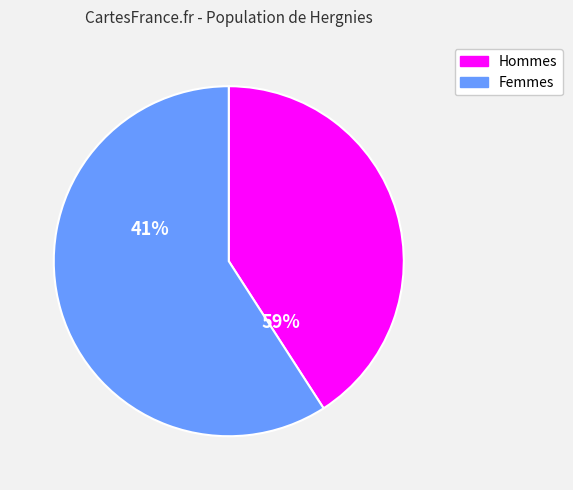

The 淳熙十六年高宗神 御奉安导引一首 slice represents 54% of the pie. True or false?

False